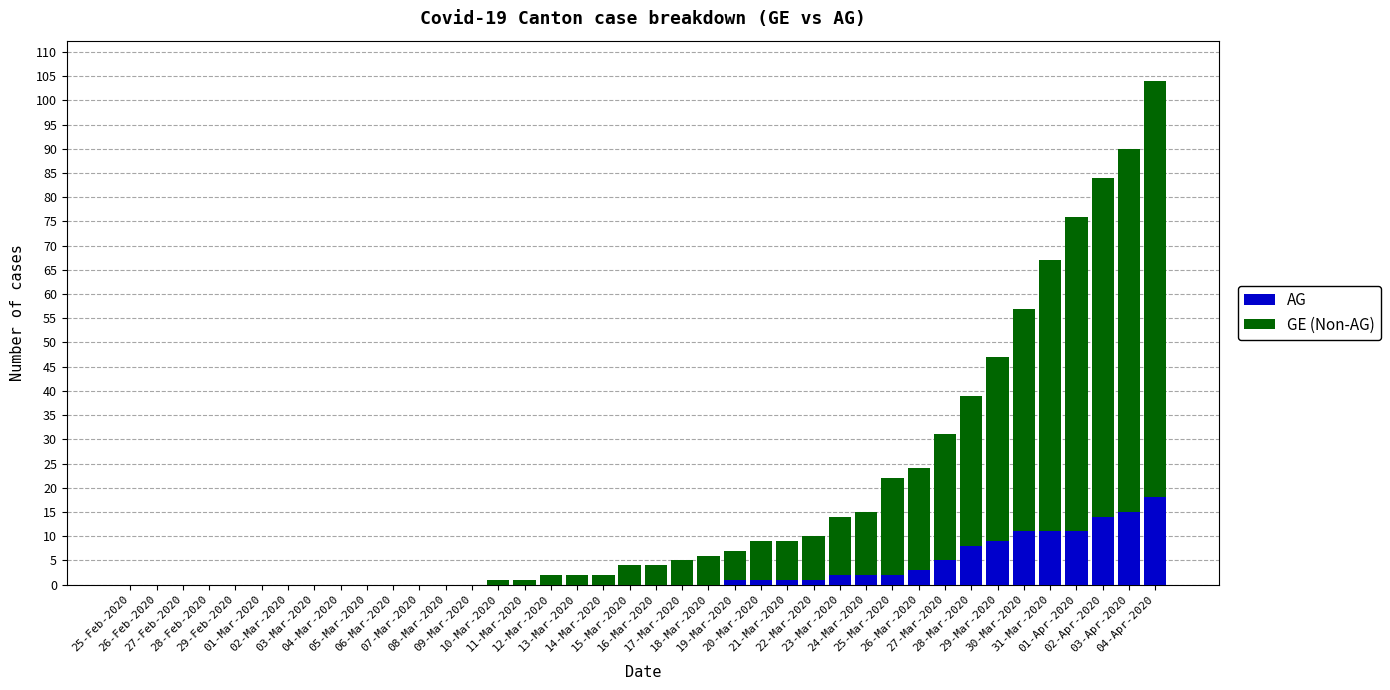

Which series has the largest range (max minus min)?

GE (Non-AG)